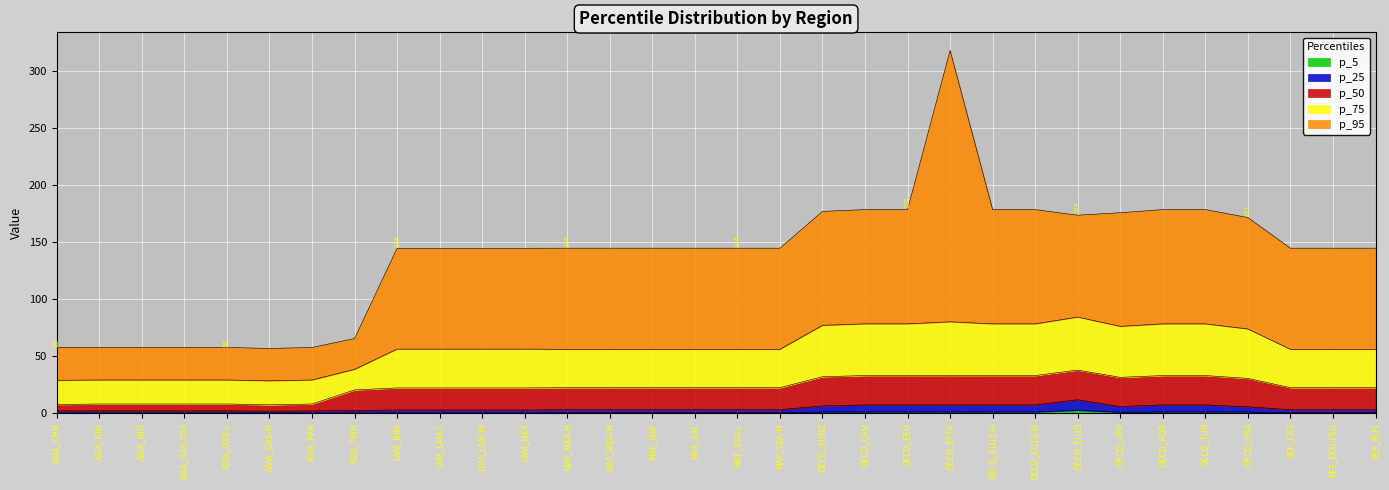

What is the difference between the maximum and second lowest values in the p_25 series?

9.8